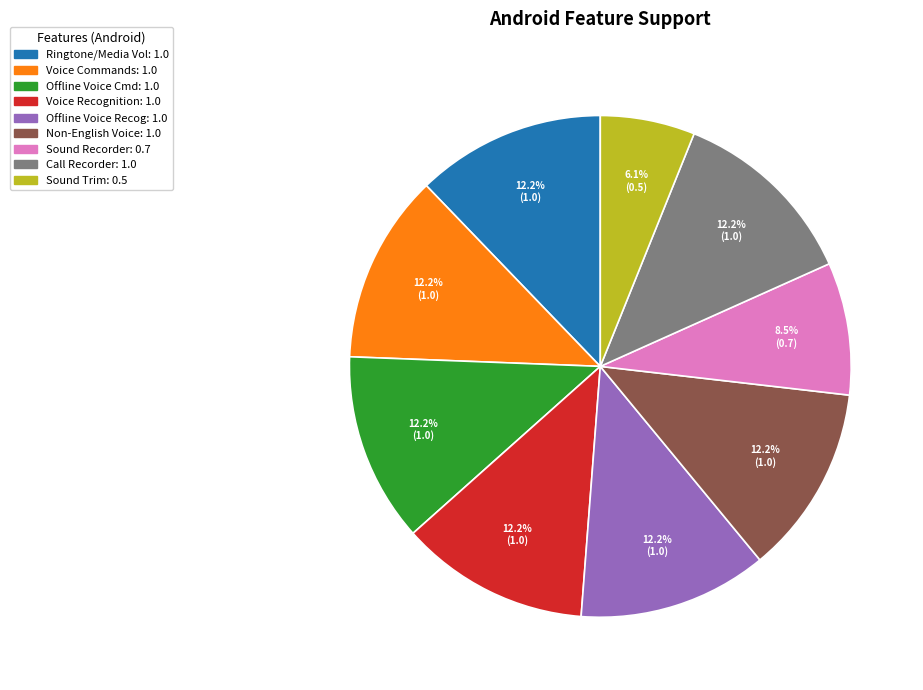

Does any single category account for the majority?

No